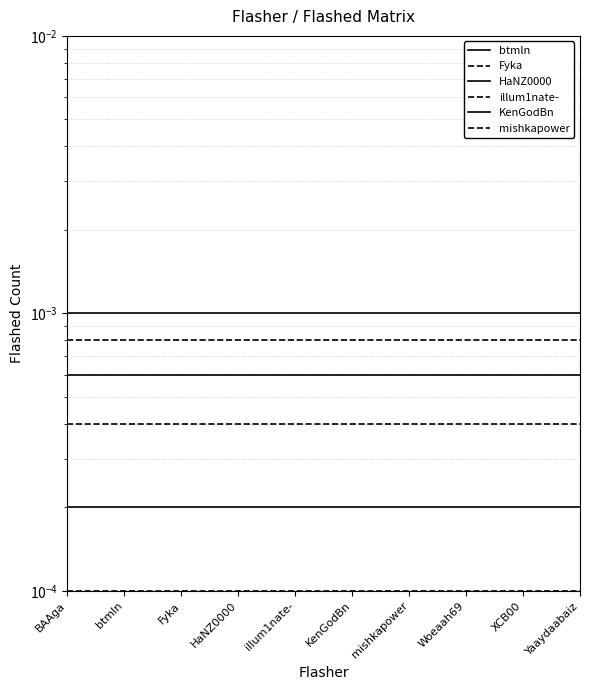

What position from the right is HaNZ0000?

7